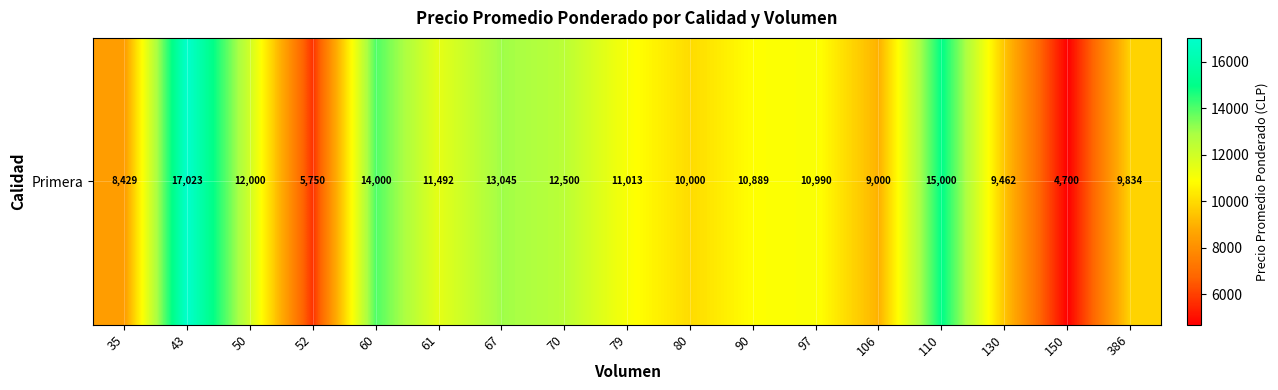

Which category has the lowest value across all series?

150